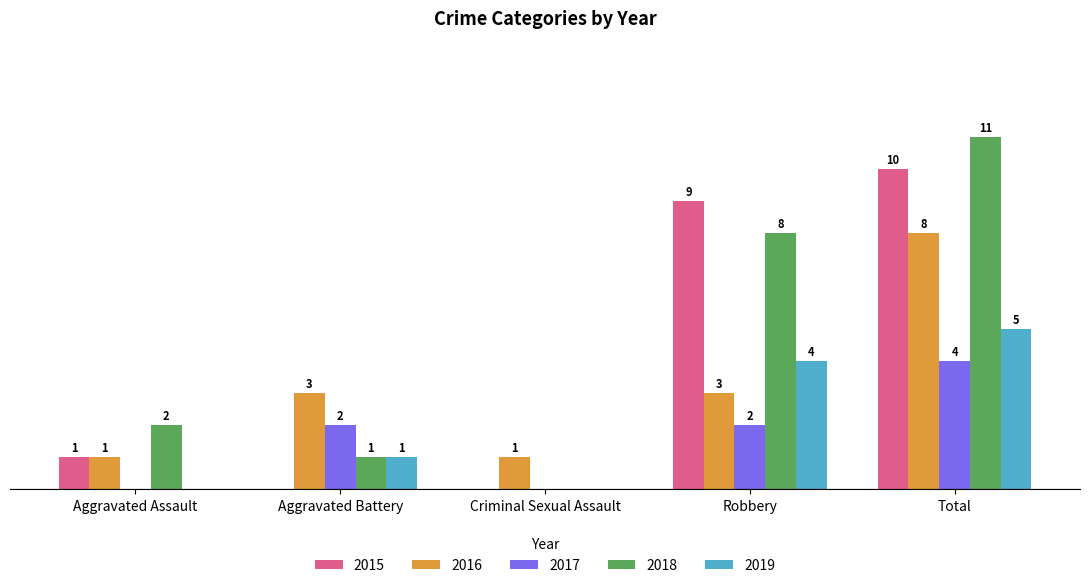

Are the bars grouped side by side (vs. stacked)?

Yes